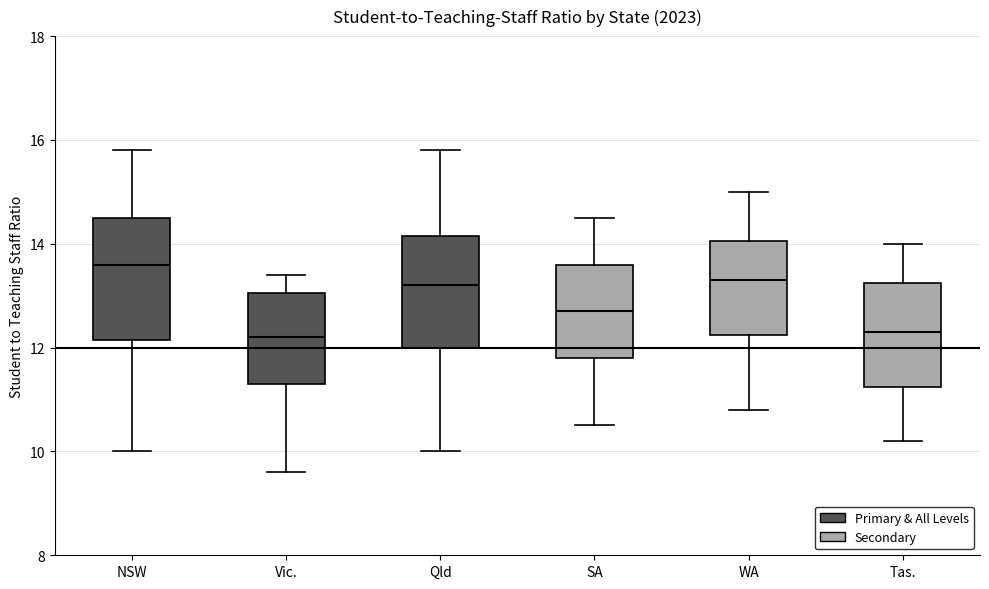

Reading left to right, read every box against the y-axis: the position of its median line, the range the box covers, and the ends of its whiskers. The values are not printed on the chart, so give them approximately, as read against the axis.

NSW: median 13.6, box 12.2 to 14.6, whiskers 10.0 to 15.8
Vic.: median 12.2, box 11.4 to 13.0, whiskers 9.6 to 13.4
Qld: median 13.2, box 12.0 to 14.2, whiskers 10.0 to 15.8
SA: median 12.8, box 11.8 to 13.6, whiskers 10.6 to 14.6
WA: median 13.4, box 12.2 to 14.0, whiskers 10.8 to 15.0
Tas.: median 12.4, box 11.2 to 13.2, whiskers 10.2 to 14.0